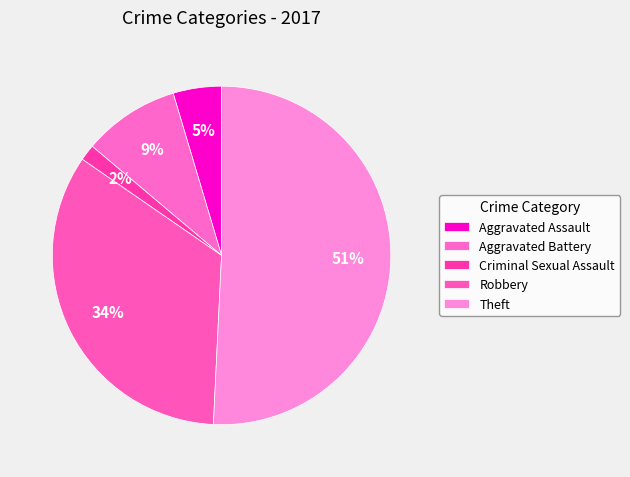

To the nearest percent, what portion does Aggravated Assault represent?

5%